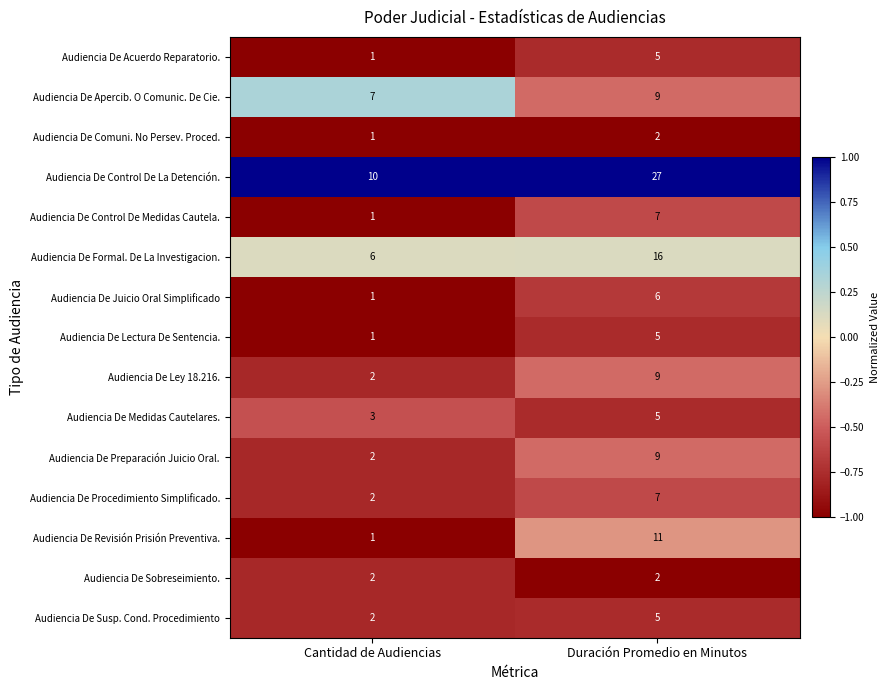

Which series has the largest range (max minus min)?

Audiencia De Control De La Detención.